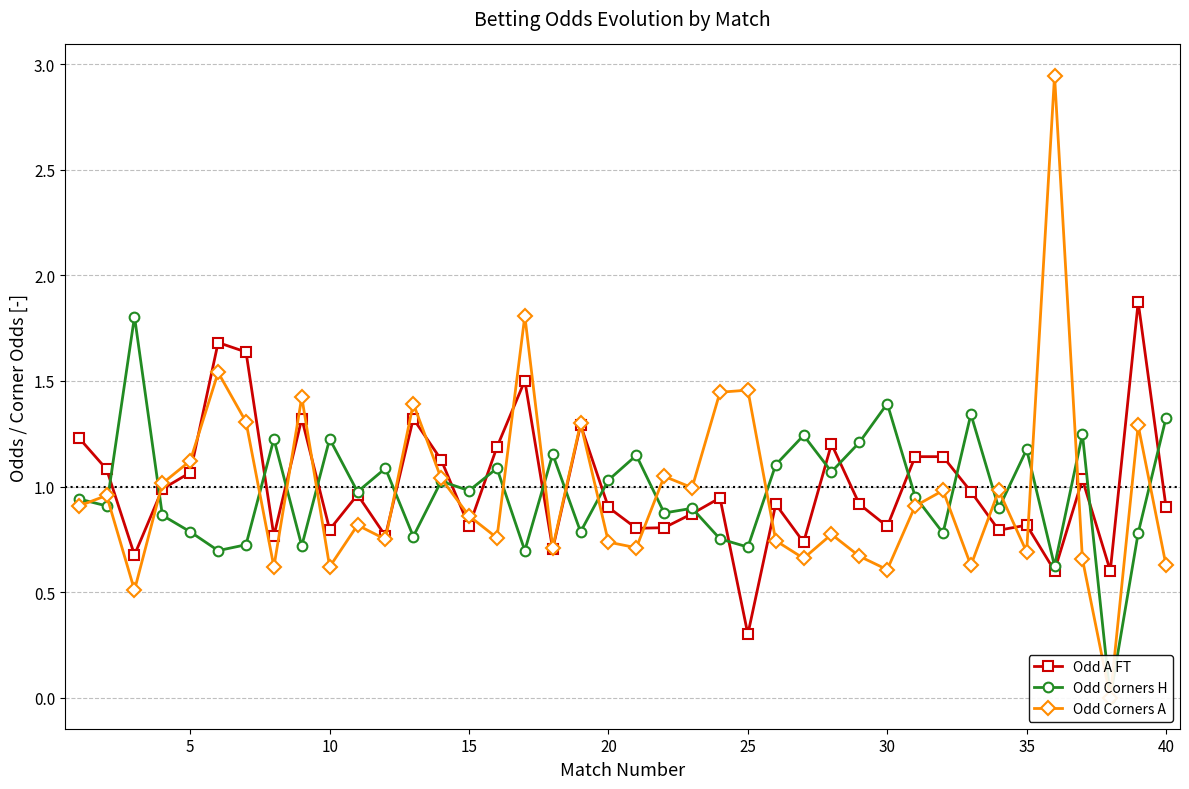

What are all the series names shown in the legend?

Odd A FT, Odd Corners H, Odd Corners A